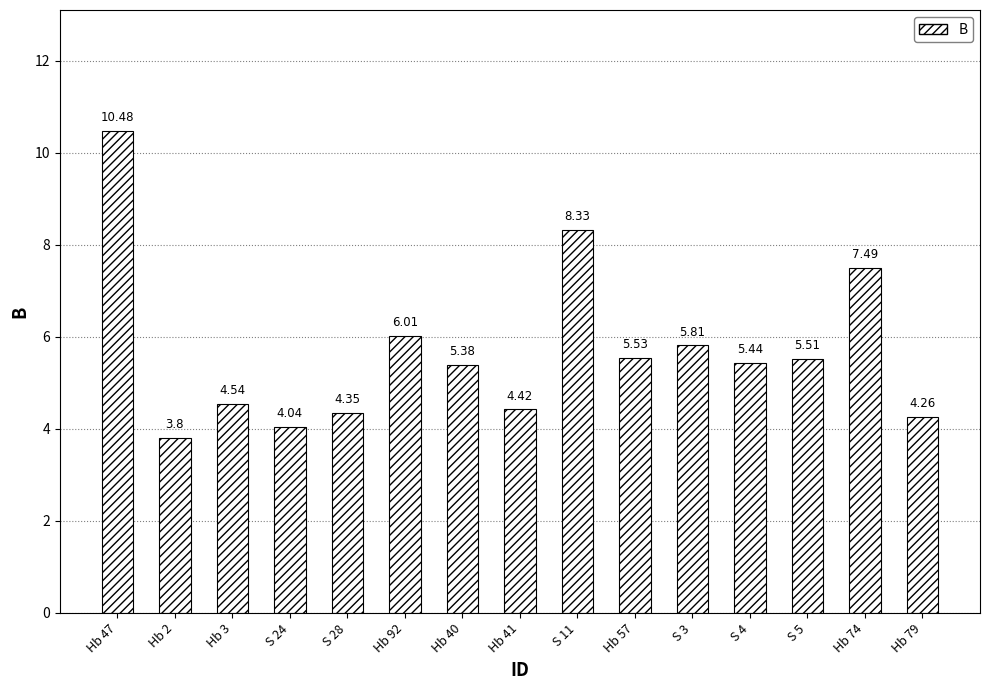

What is the value of the 6th bar from the left?

6.0